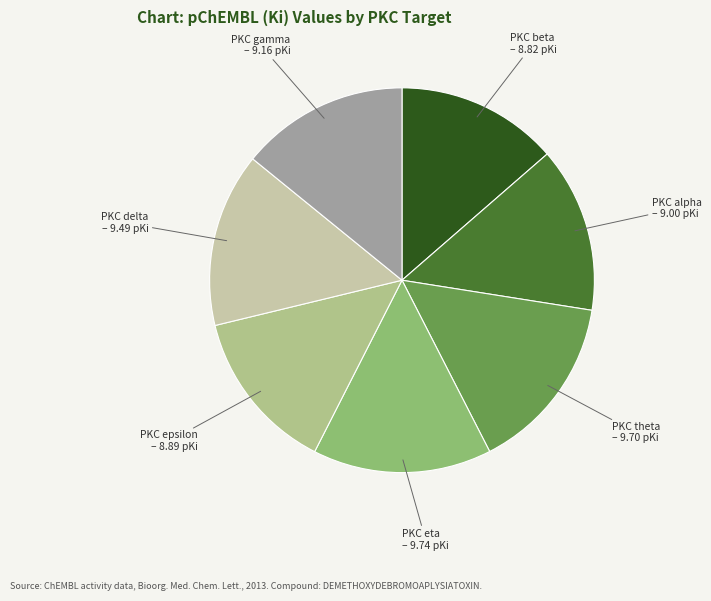

The PKC theta – 9.70 pKi slice represents 25% of the pie. True or false?

False